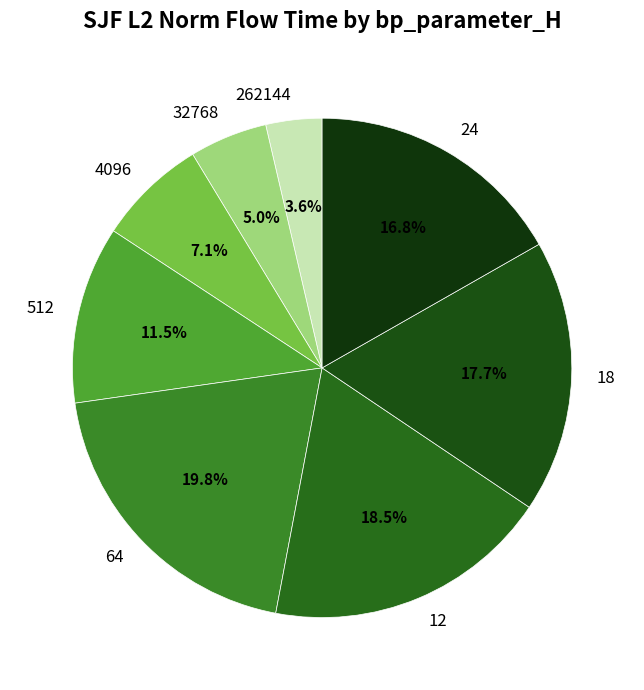

Does any single category account for the majority?

No